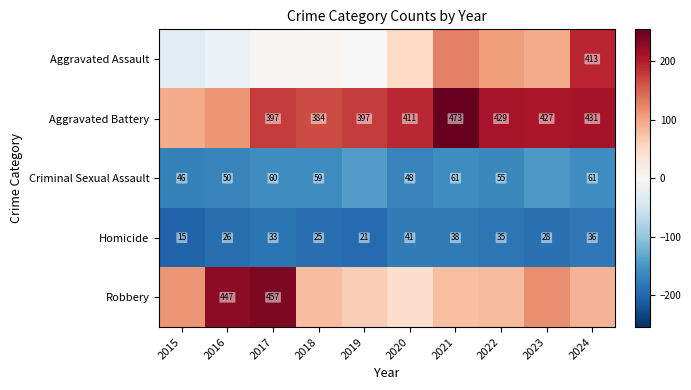

What is the minimum value shown in the chart?

-203.3